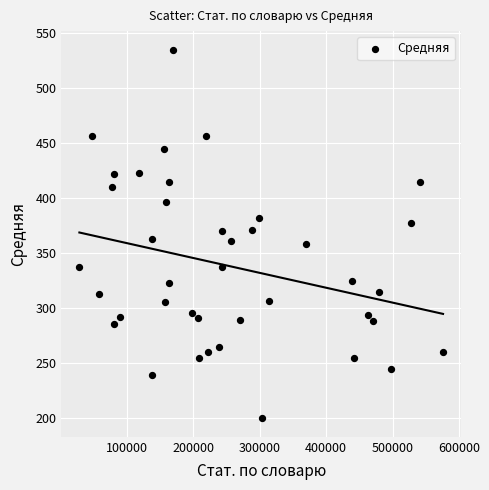

What is the range of Y values (max minus min)?

335.0